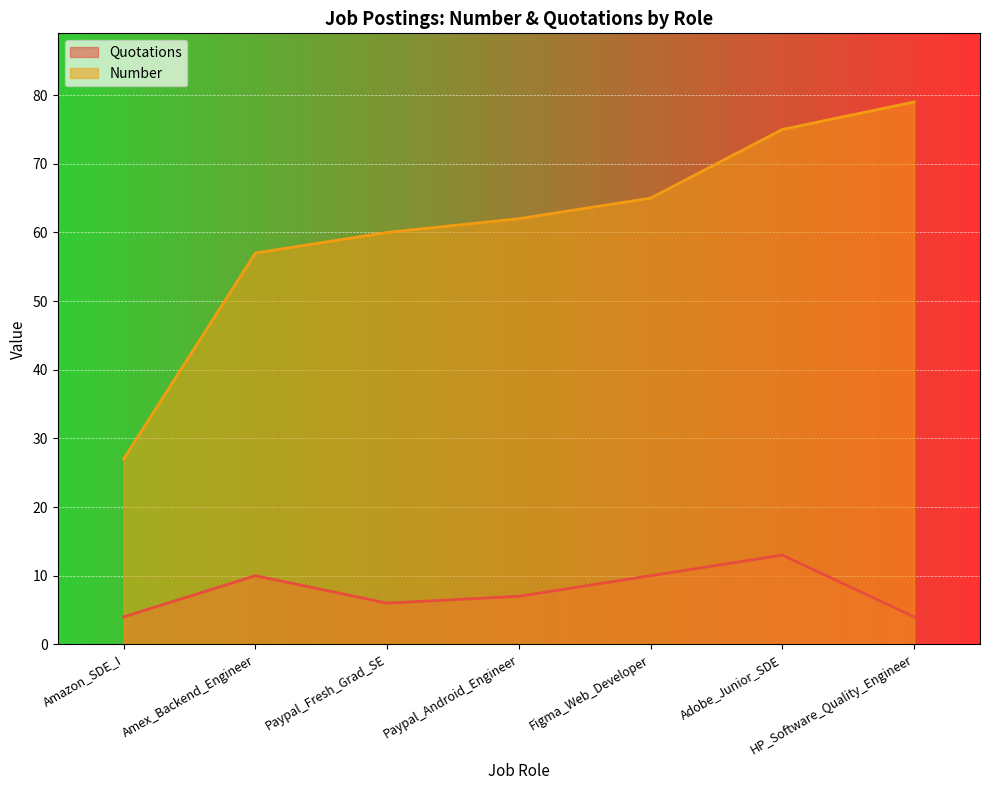

True or false: Quotations and Number intersect in this chart.

False